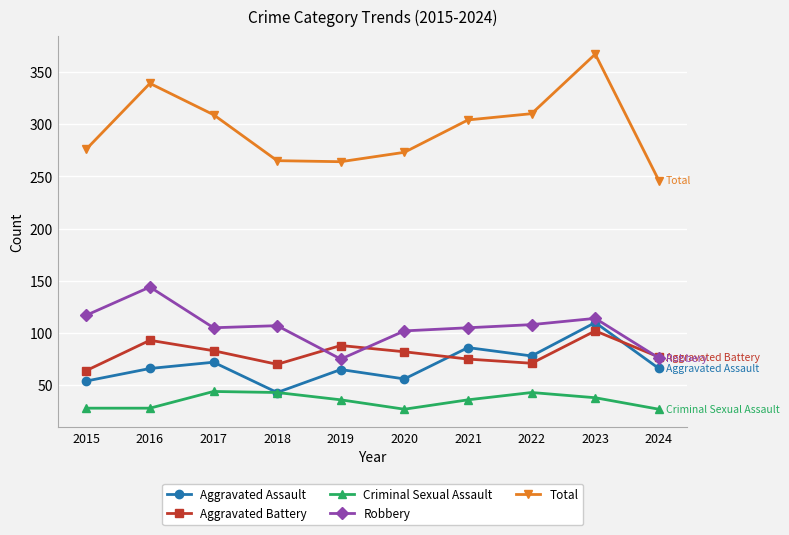

What is the smallest value displayed?

27